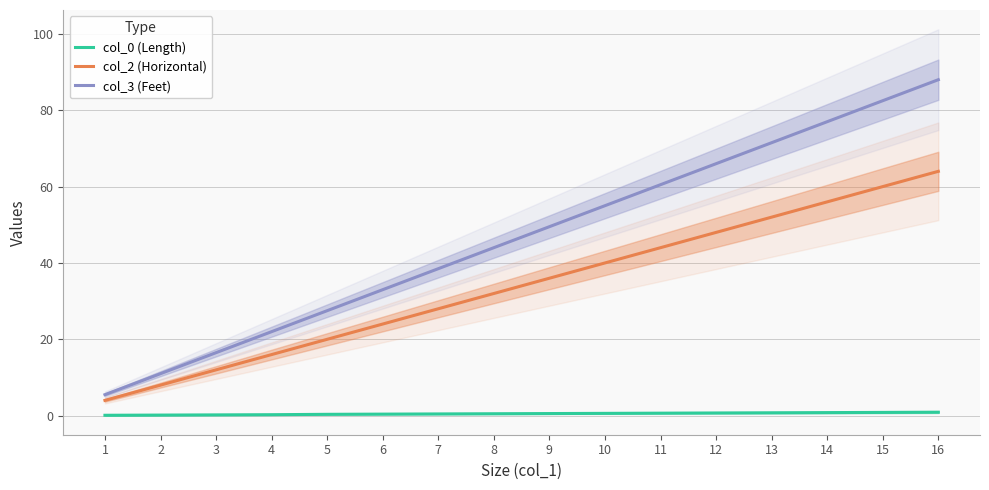

True or false: col_0 (Length) and col_2 (Horizontal) cross at least once.

False